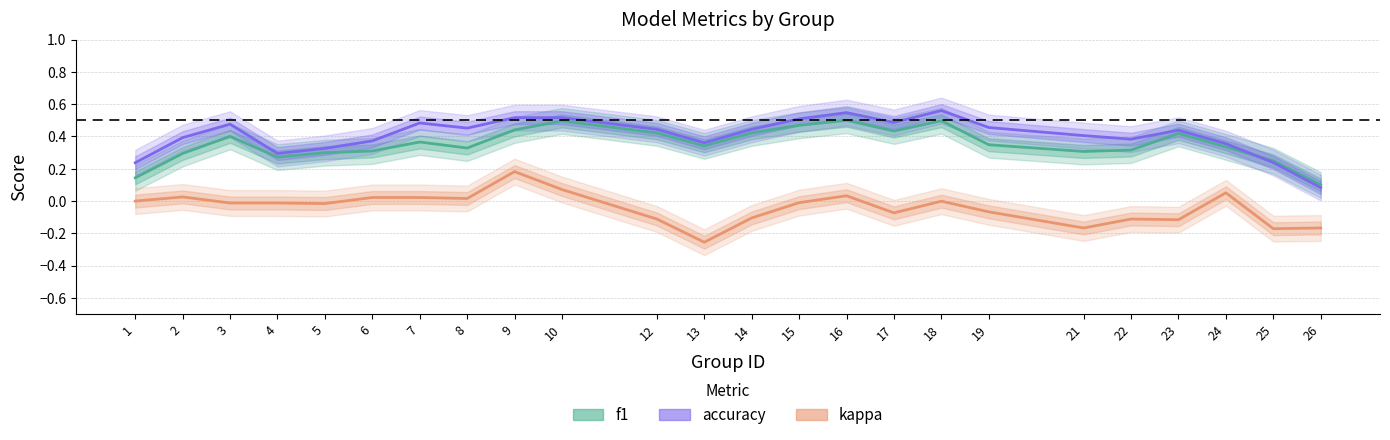

At which category does accuracy reach its first local valley?

4